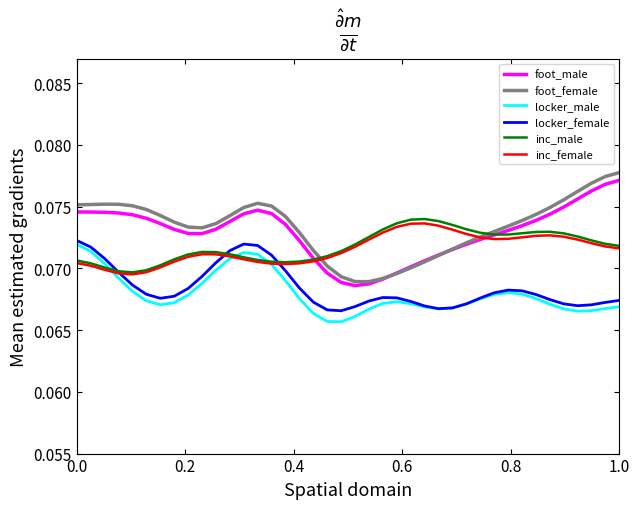

What is the sum of all foot_male values?

2.9